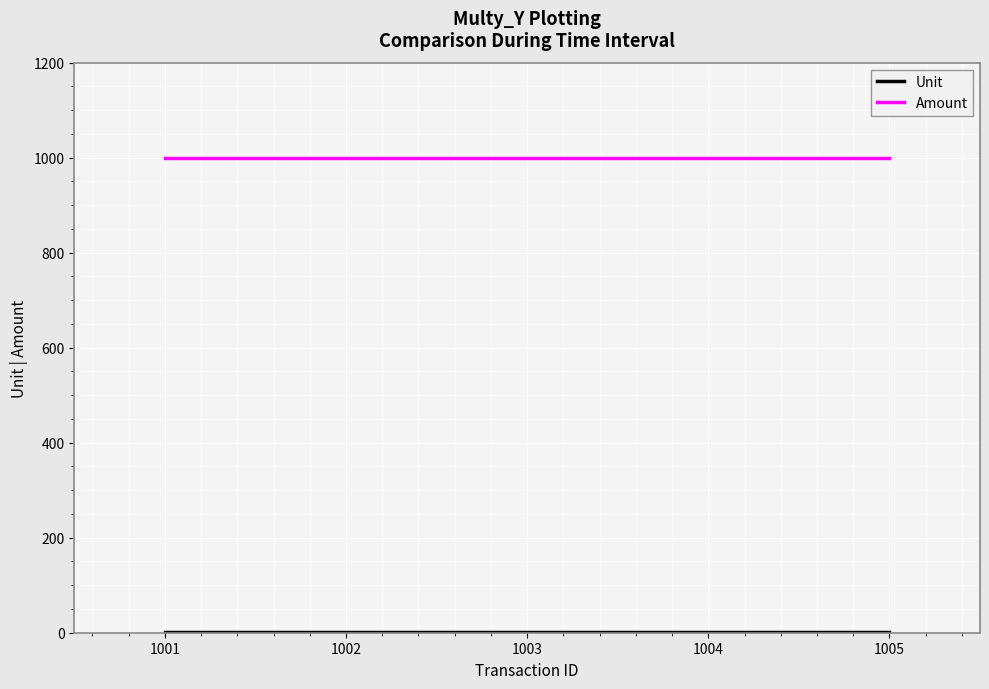

What is the lowest value of the Amount series?

1000